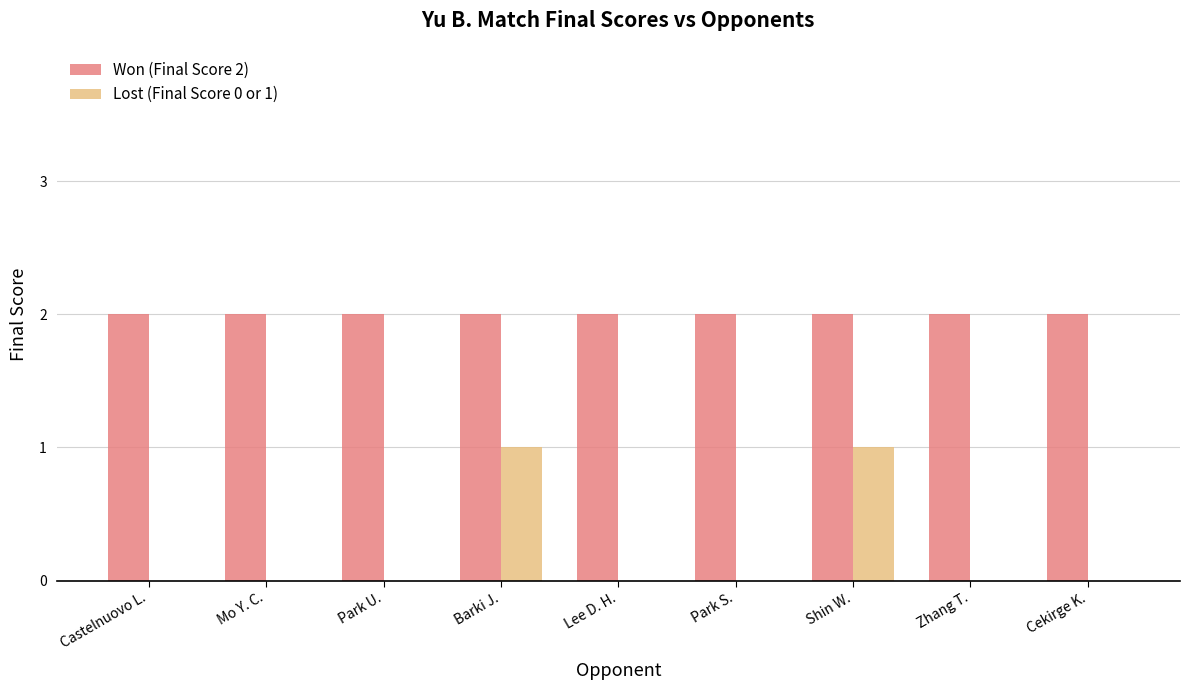

The value of Lost (Final Score 0 or 1) at Cekirge K. is 0. True or false?

True